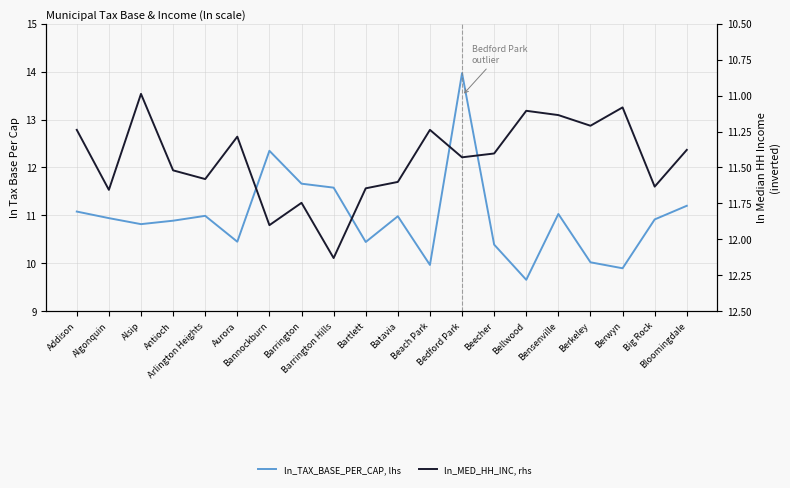

The value of ln_TAX_BASE_PER_CAP, lhs at Barrington is 11.7. True or false?

True